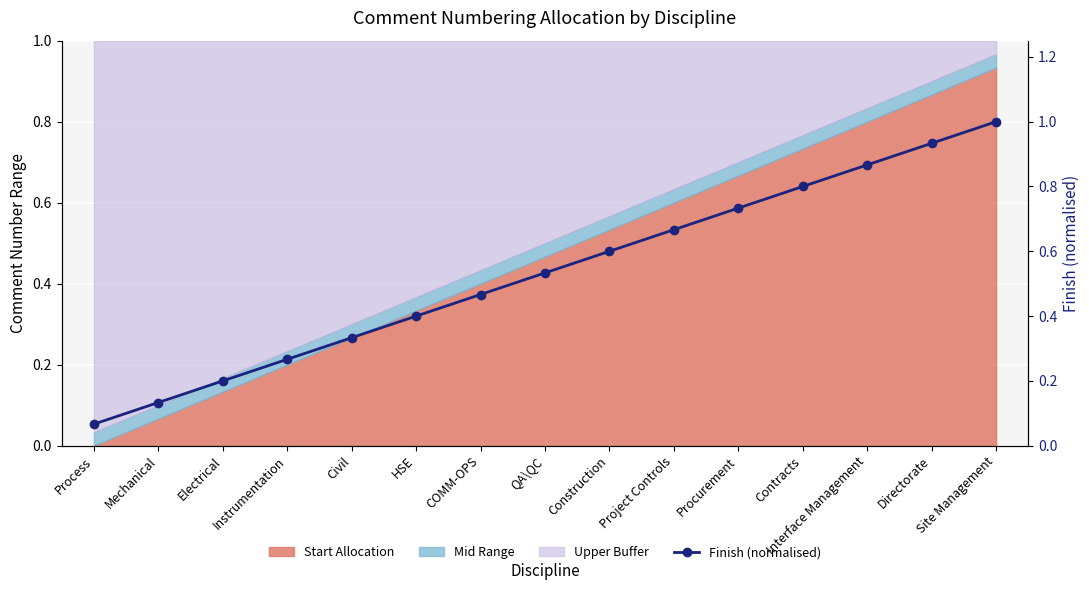

Which label corresponds to the smallest value in the chart?

Process